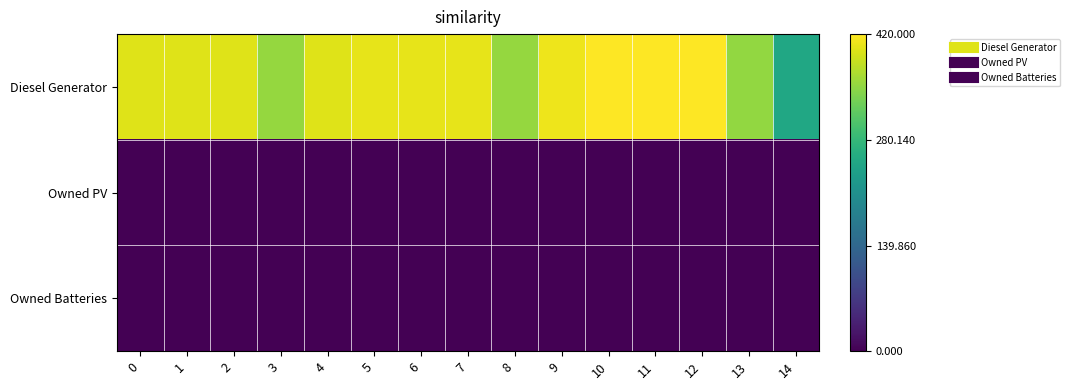

What is the difference between the highest and lowest values at 11?

420